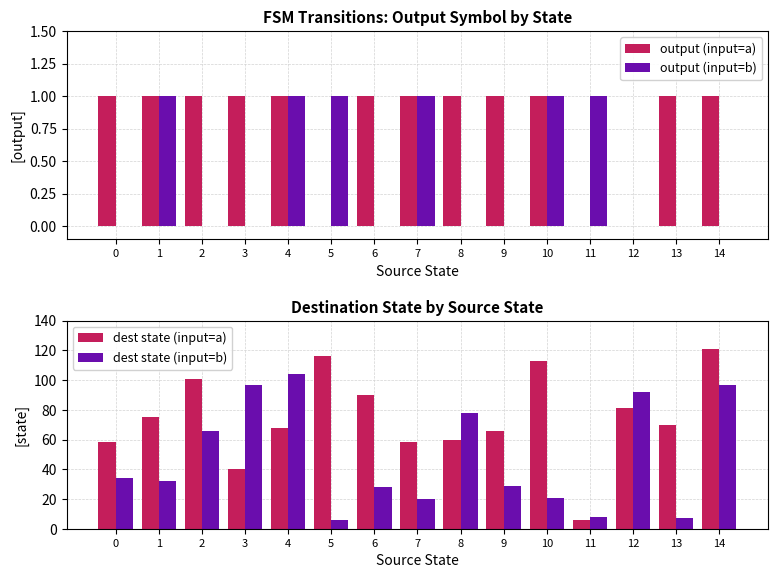

The value of dest state (input=b) at 14 is 50. True or false?

False